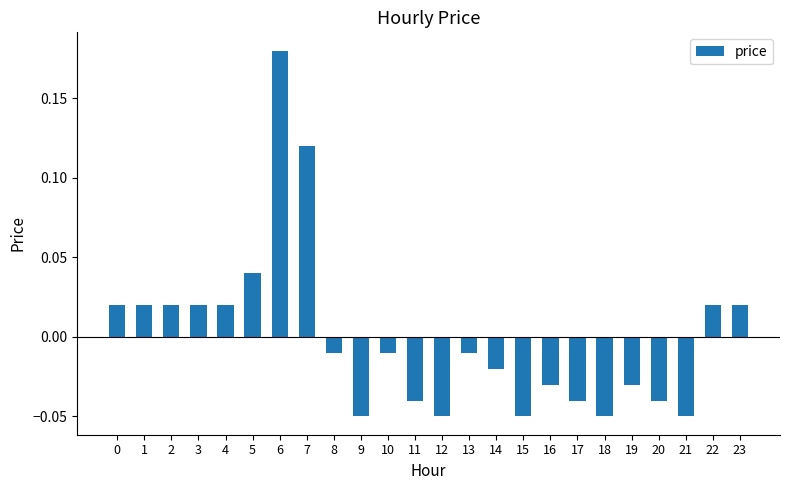

Between 6 and 18, which is larger?

6